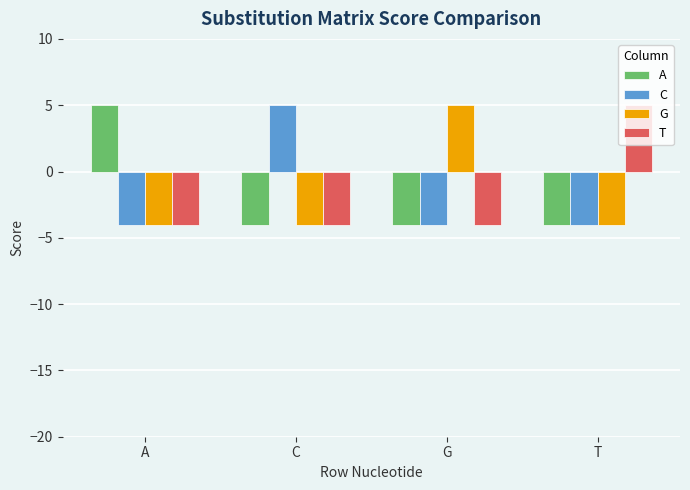

Is the value of A at T greater than the value of G at G?

No